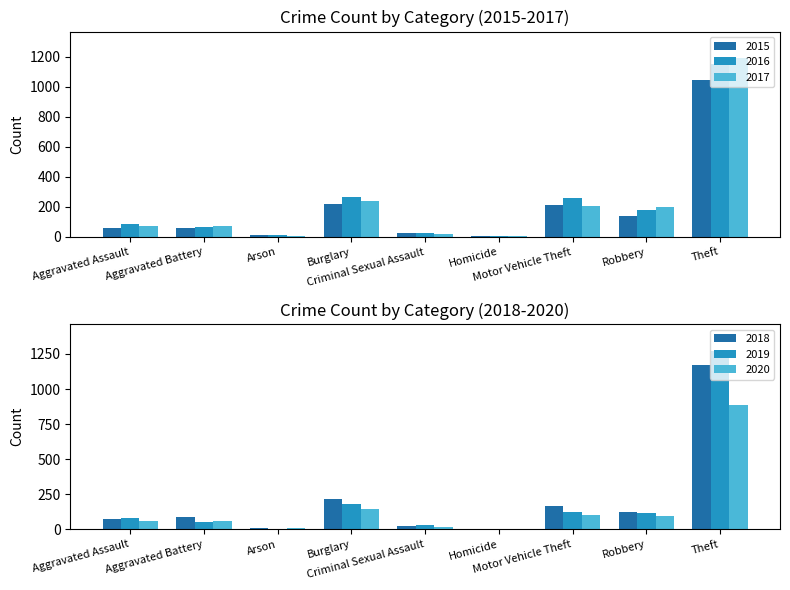

Between Homicide and Robbery, which series saw the biggest shift?

2017